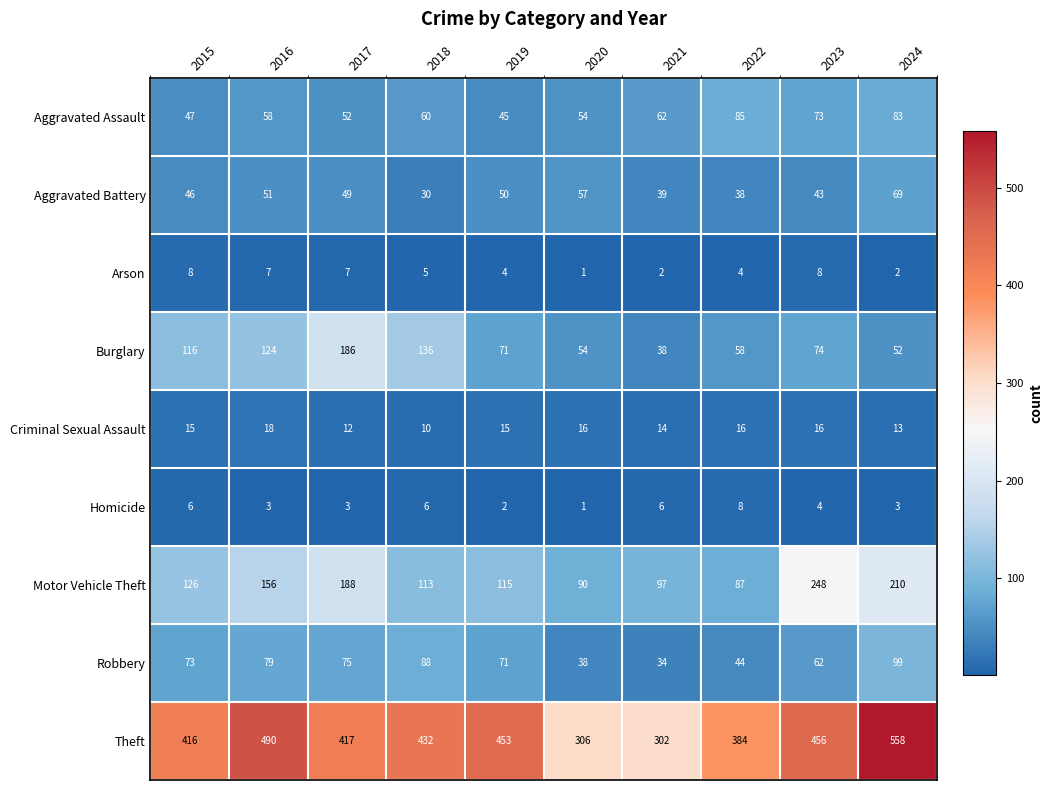

At 2016, list the series in order from smallest to largest.

Homicide, Arson, Criminal Sexual Assault, Aggravated Battery, Aggravated Assault, Robbery, Burglary, Motor Vehicle Theft, Theft